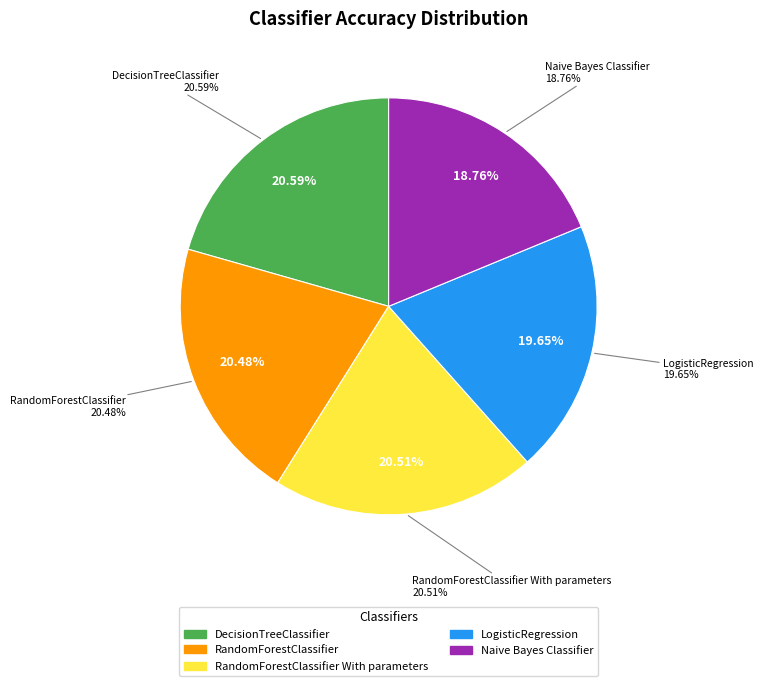

Which slice is the largest?

DecisionTreeClassifier